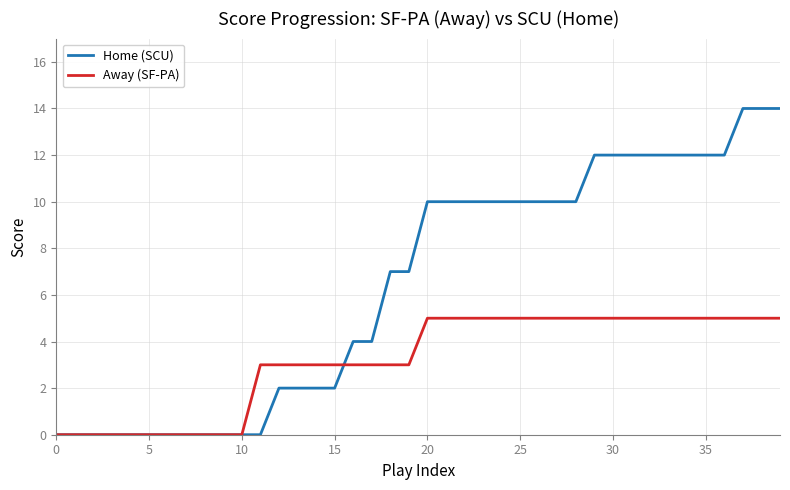

Which series has the largest total across all categories?

Home (SCU)